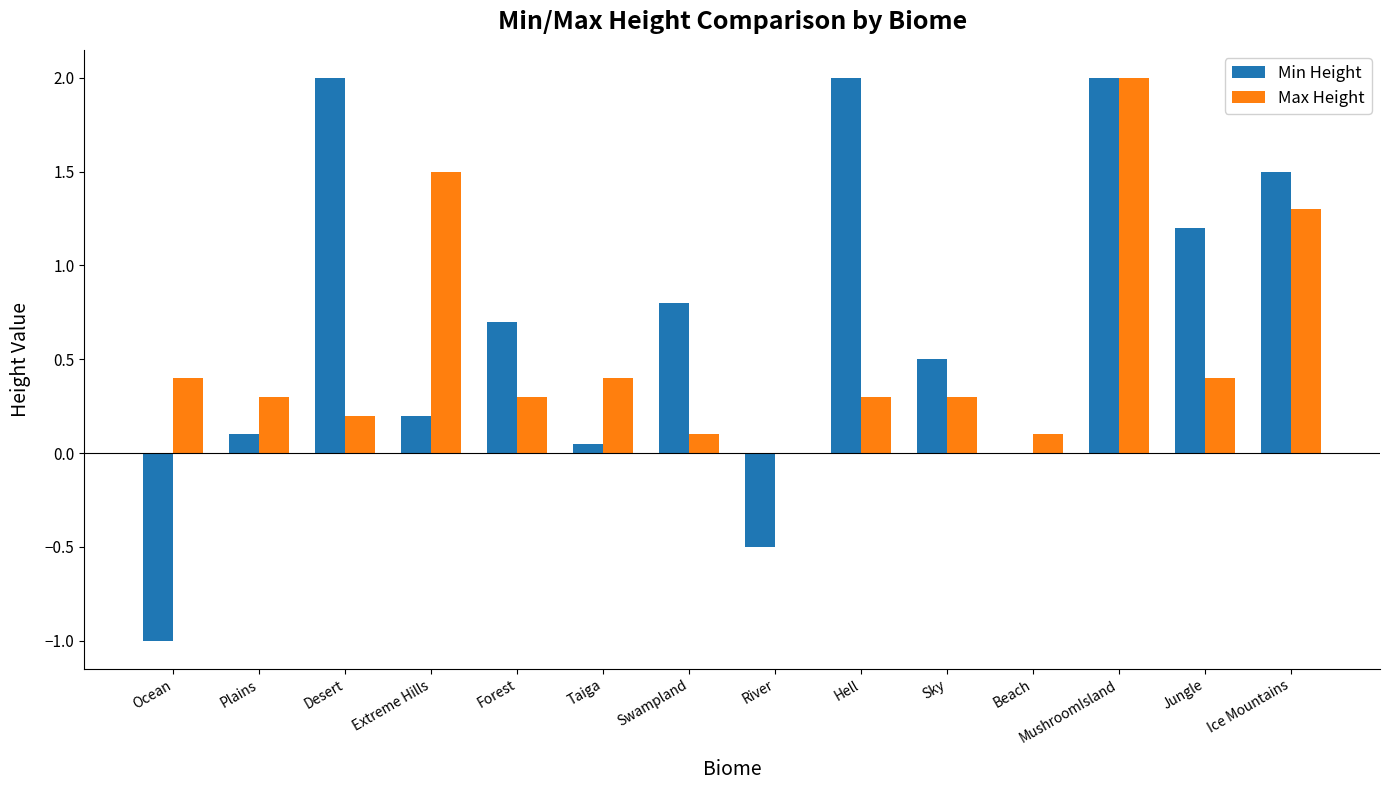

What is the greatest value displayed?

2.0